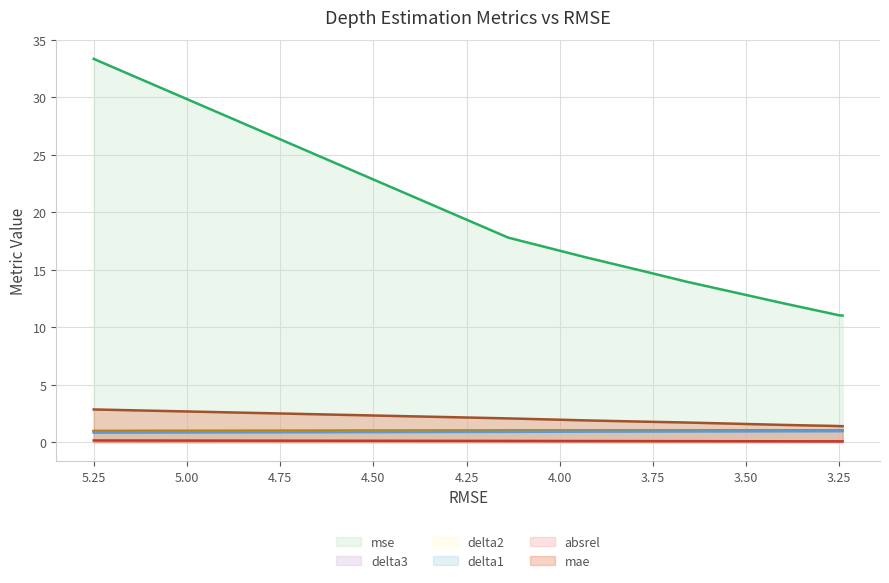

Rank the series by their maximum value, from lowest to highest.

absrel, delta1, delta2, delta3, mae, mse